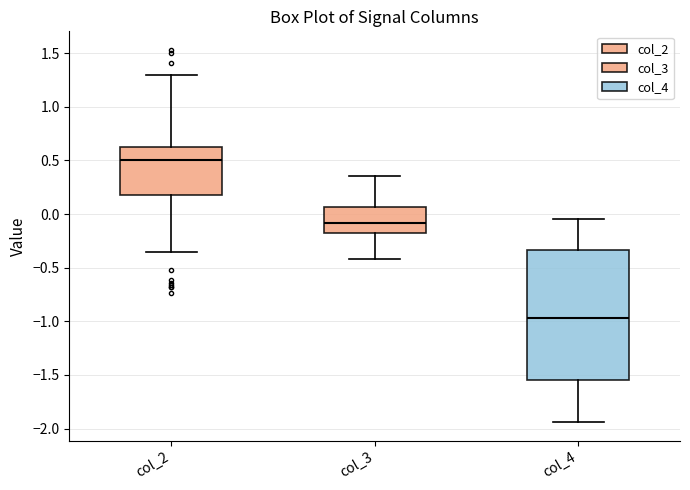

Comparing the boxes themselves (not the whiskers), which one is the tallest?

col_4